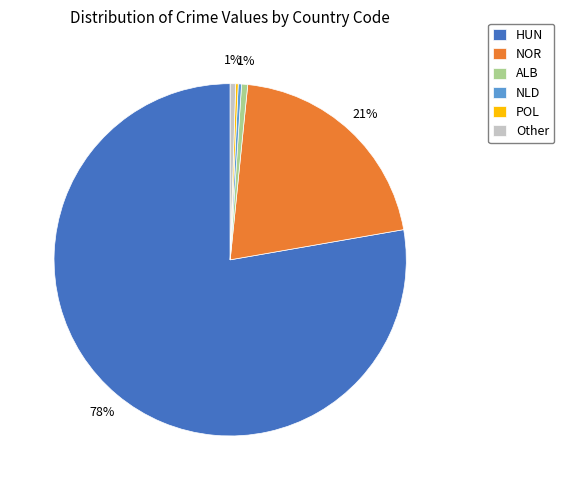

The HUN slice represents 68% of the pie. True or false?

False